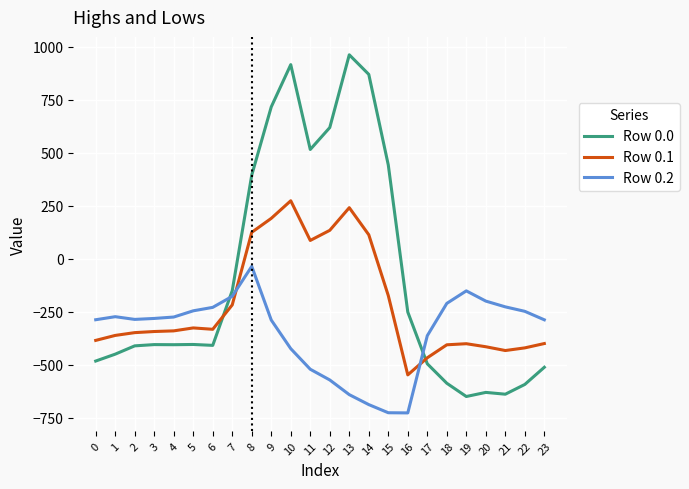

How many values in Row 0.0 are below zero?

16